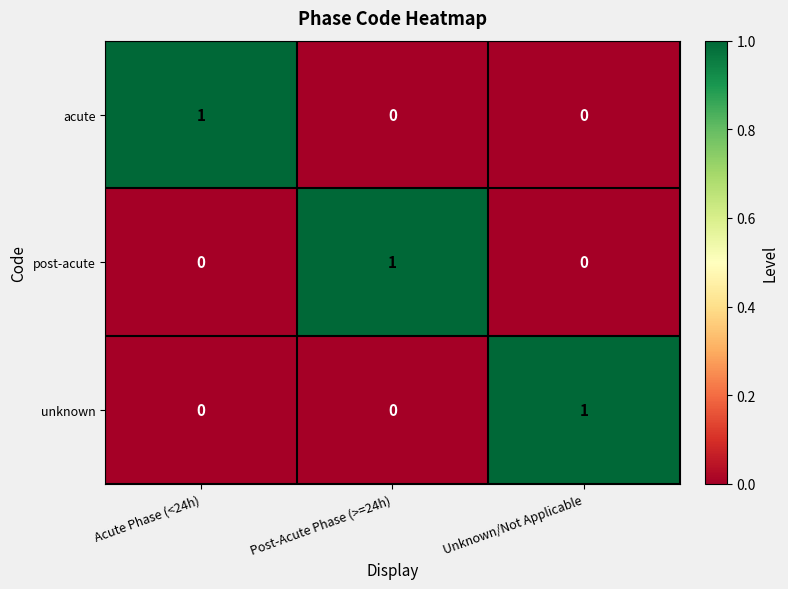

At which label does acute reach its peak?

Acute Phase (<24h)